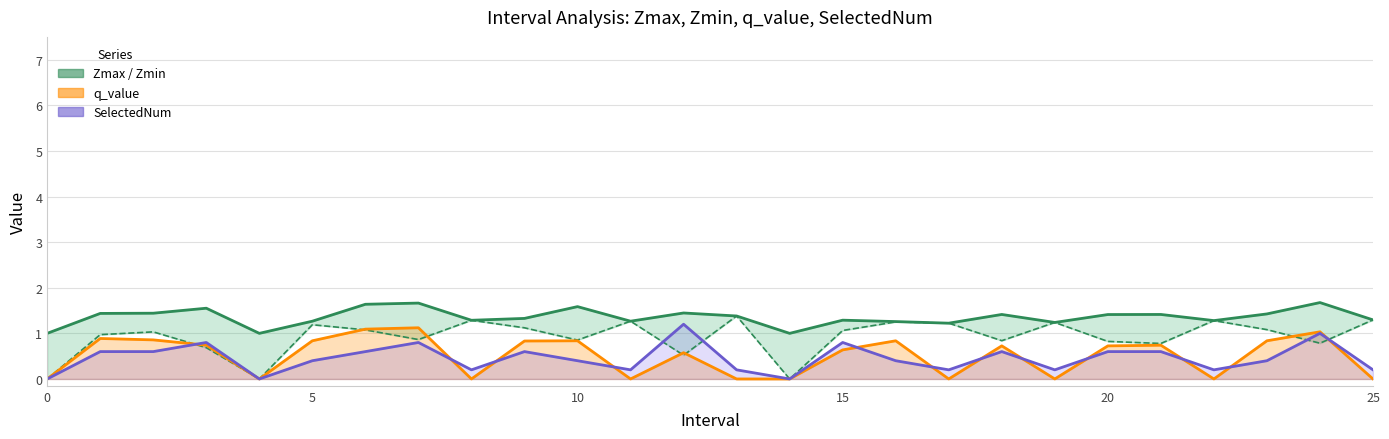

How many lines are shown in the chart?

4